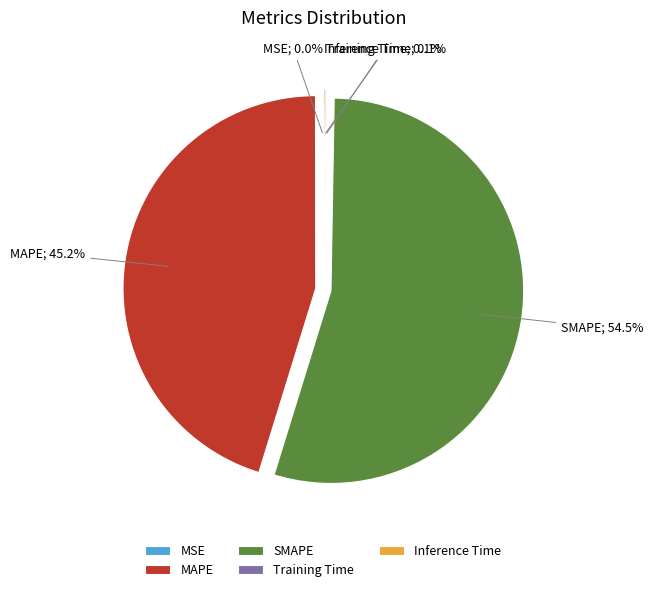

What is the largest slice in the pie chart?

SMAPE